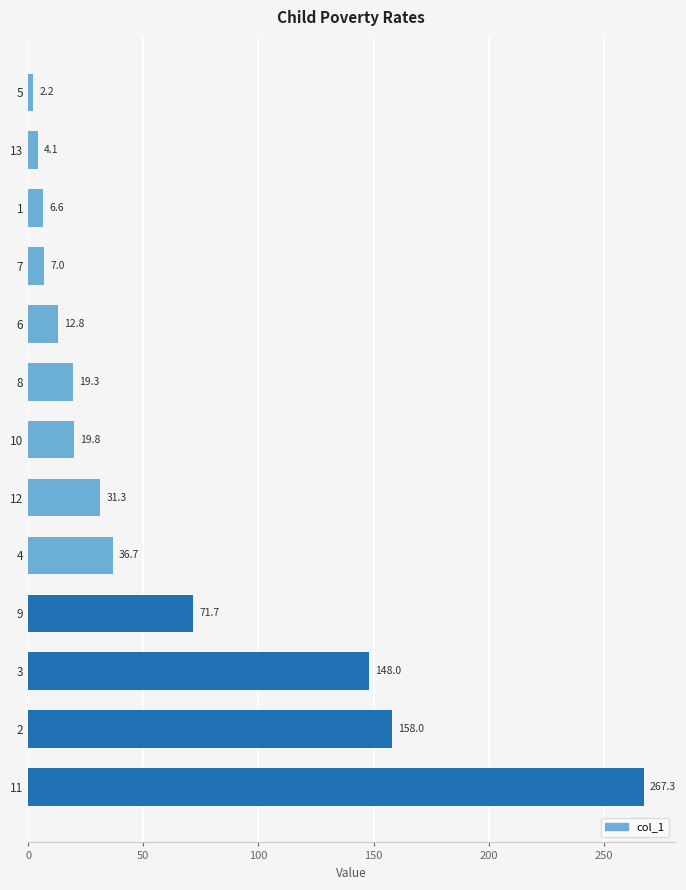

What is the sum of all values?

784.8